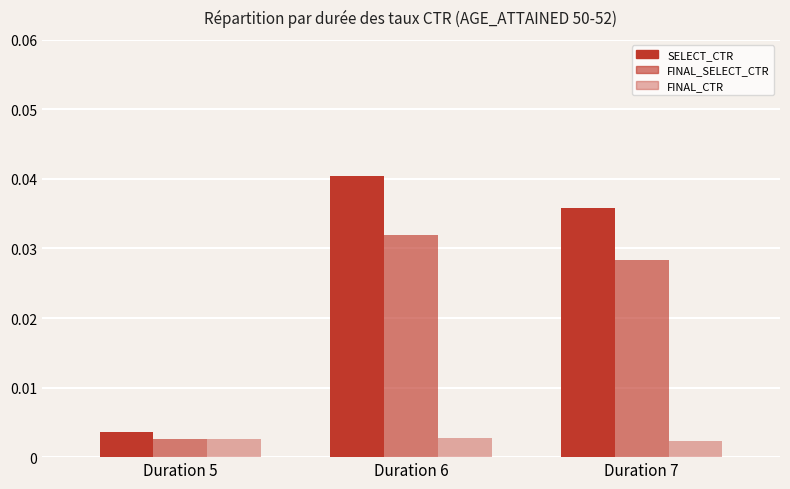

Is the value of SELECT_CTR at Duration 6 greater than the value of FINAL_CTR at Duration 6?

Yes